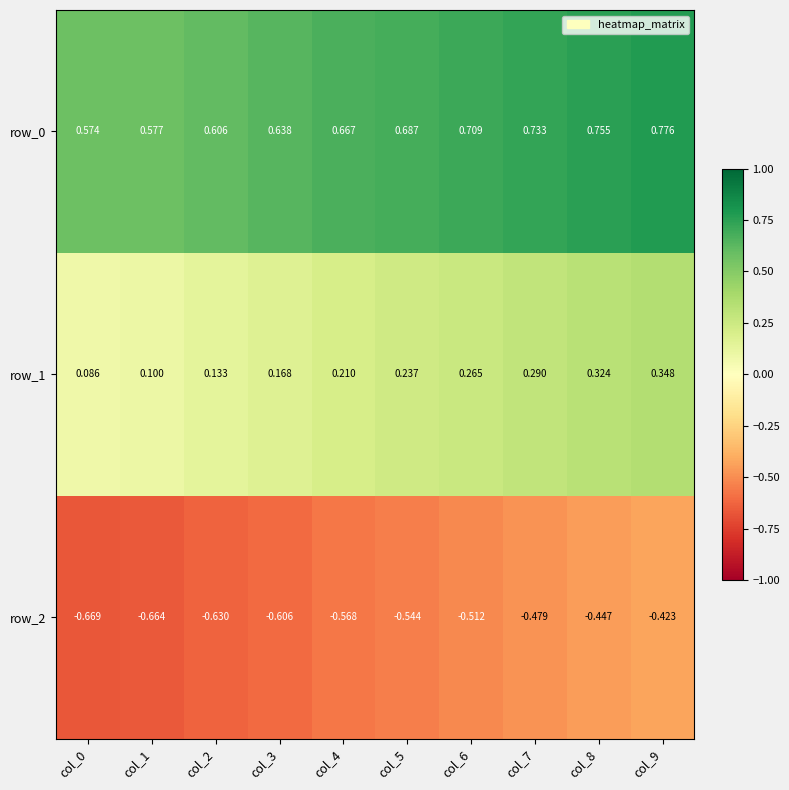

The row_1 series shows 0.1 at col_7. True or false?

False